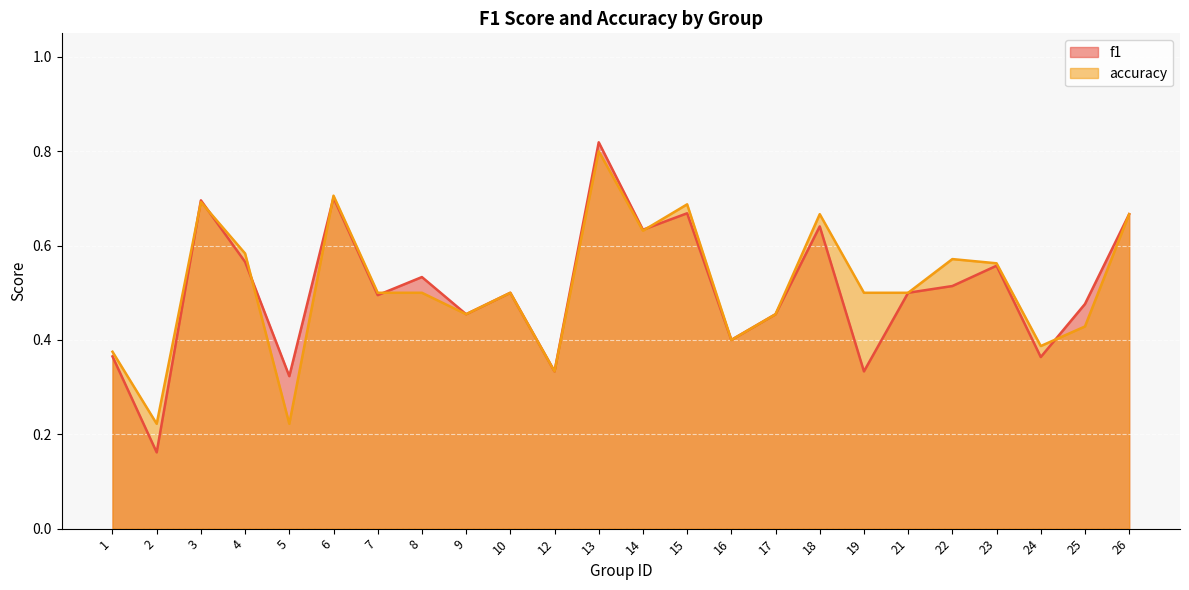

What is the difference between the second highest and second lowest values in the accuracy series?

0.5